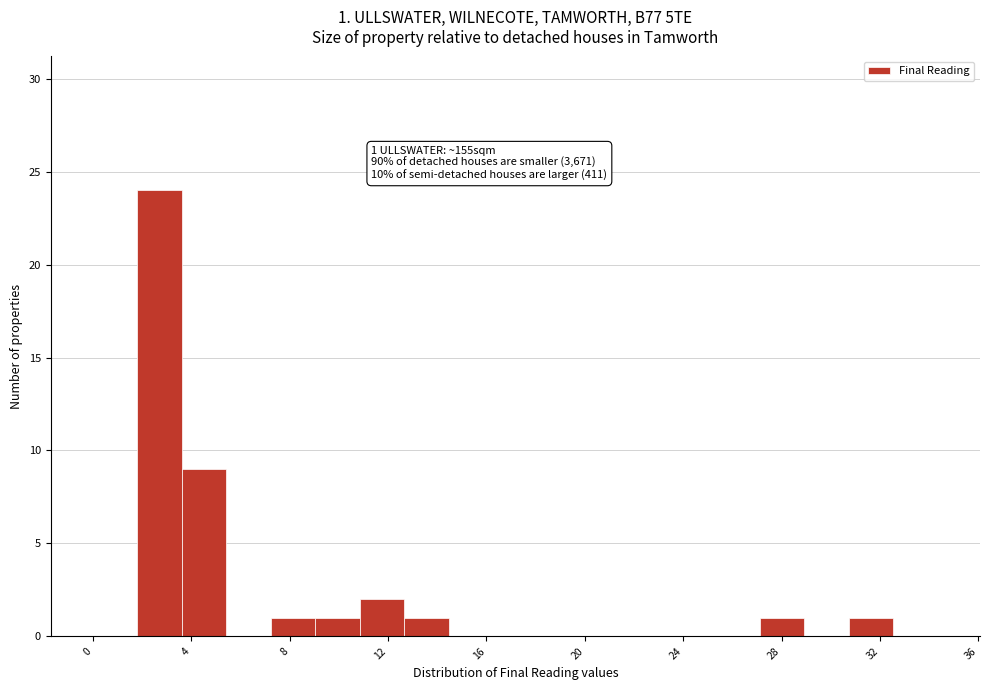

Around what value on the x-axis is the tallest bar? Give the approximate position of its centre, as read against the axis.

2.5